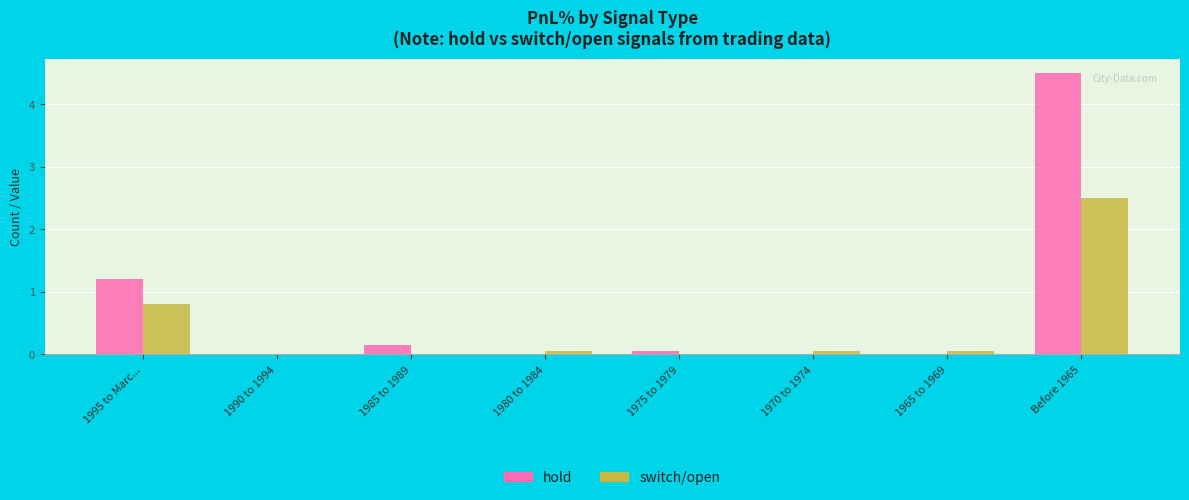

At which category is the sum across all series the highest?

Before 1965